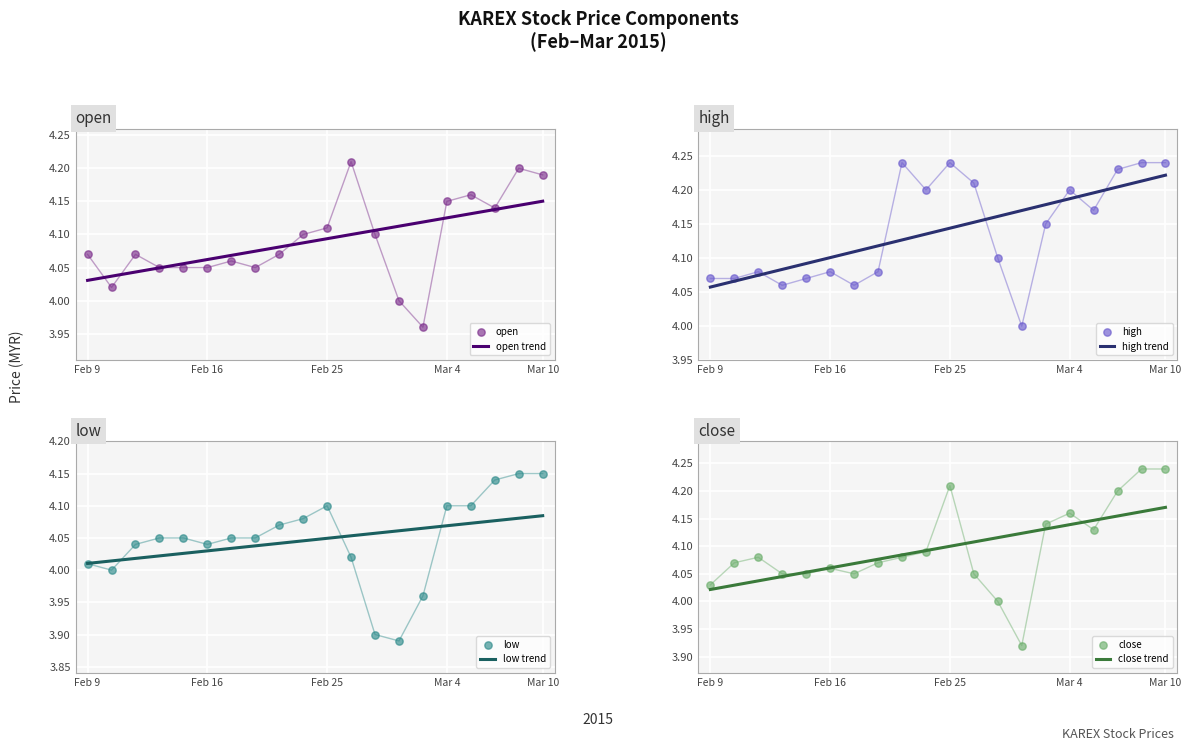

At which category is the sum across all series the highest?

2015-03-09